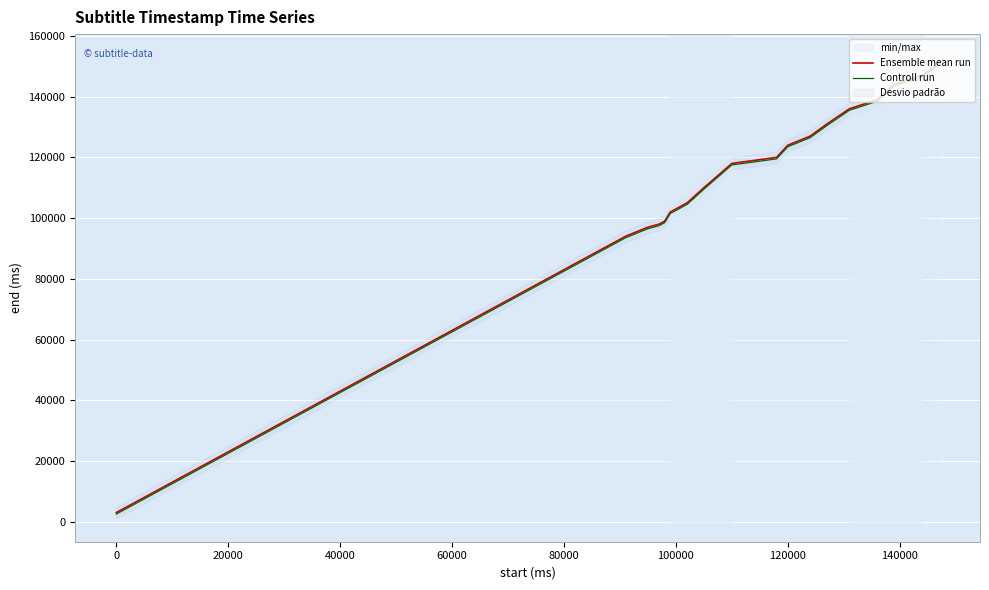

Which series has the largest total across all categories?

Ensemble mean run